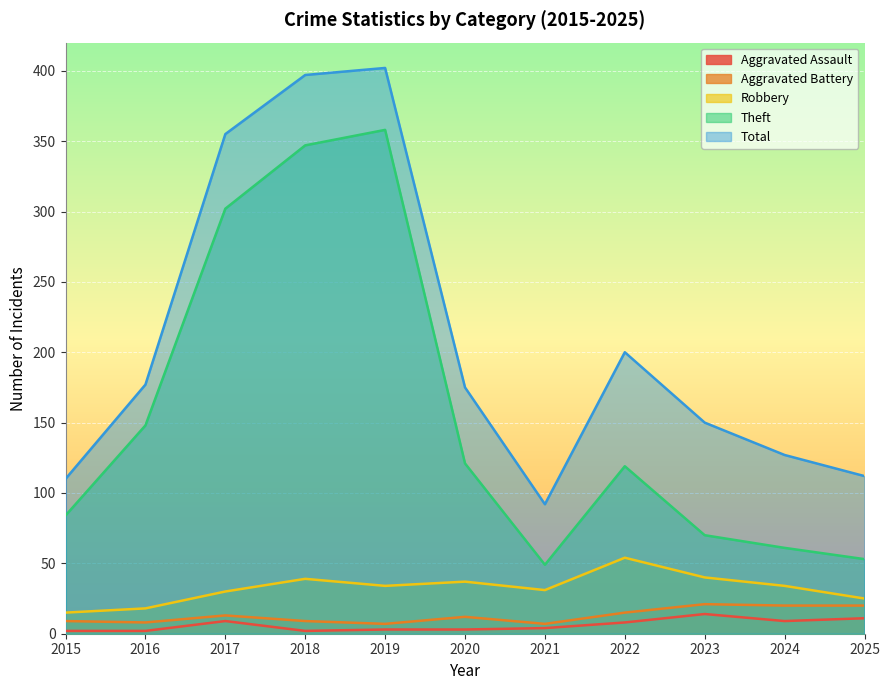

Is the value of Robbery at 2023 greater than the value of Aggravated Battery at 2020?

Yes